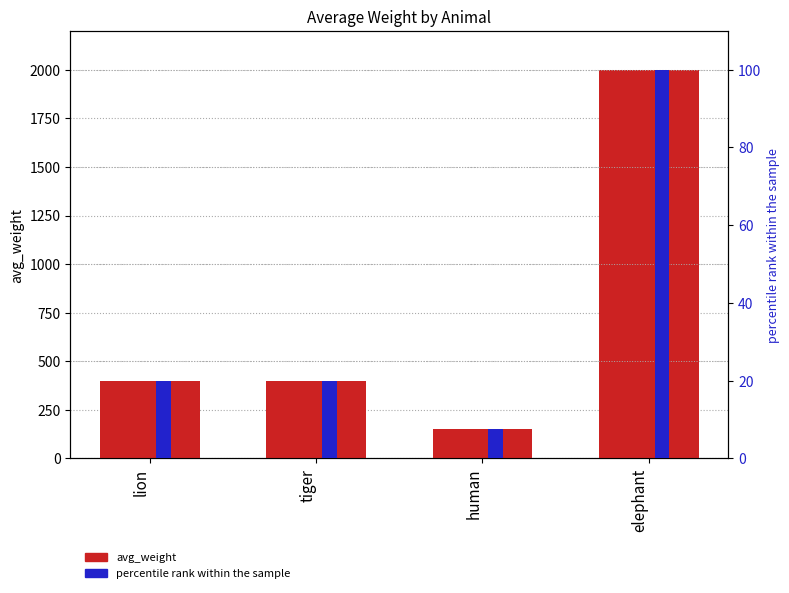

List the labels in order of avg_weight value, smallest first.

human, lion, tiger, elephant